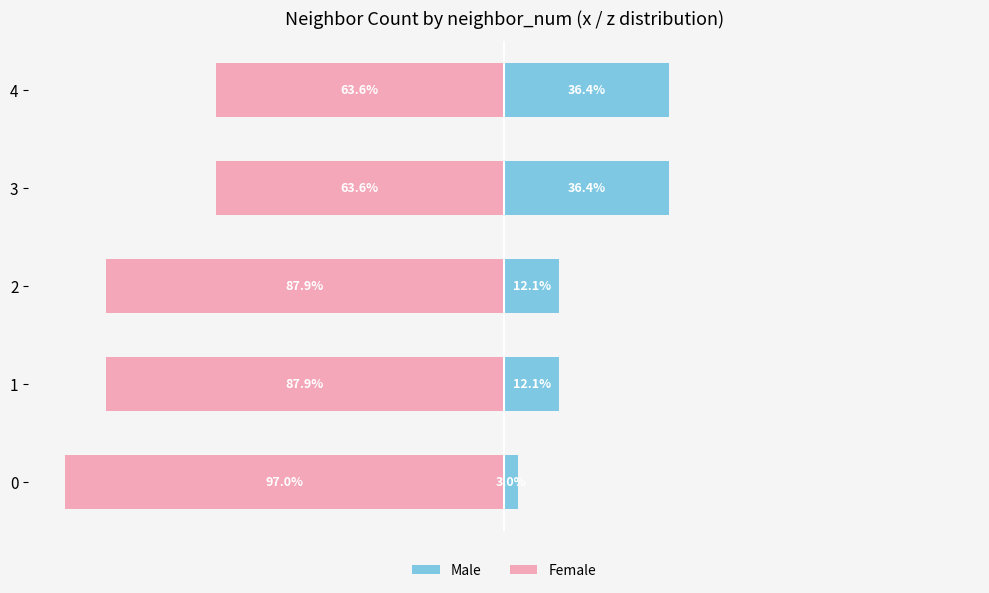

How many data points in Female are above -87?

2